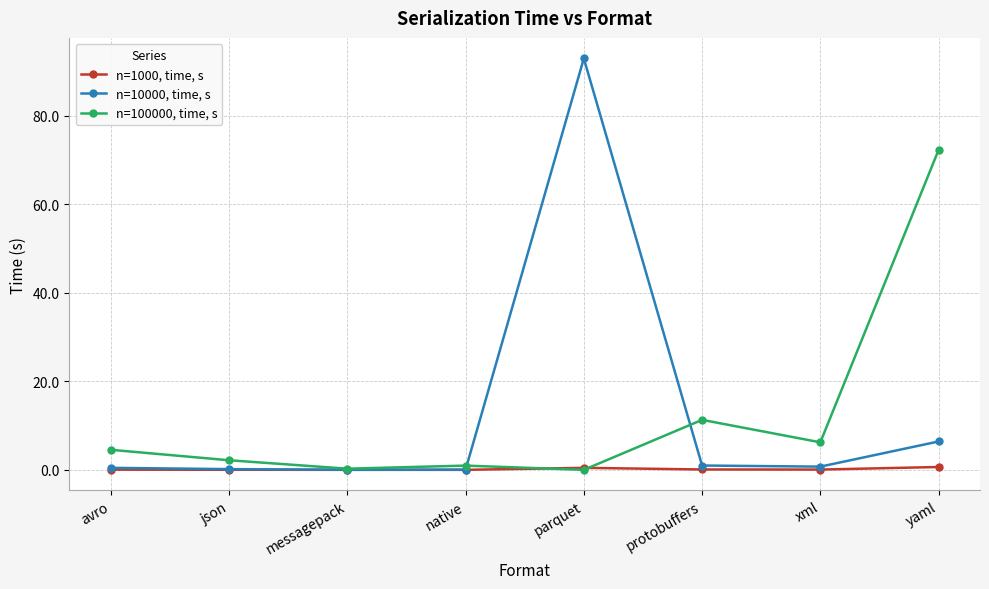

At which category is the sum across all series the highest?

parquet